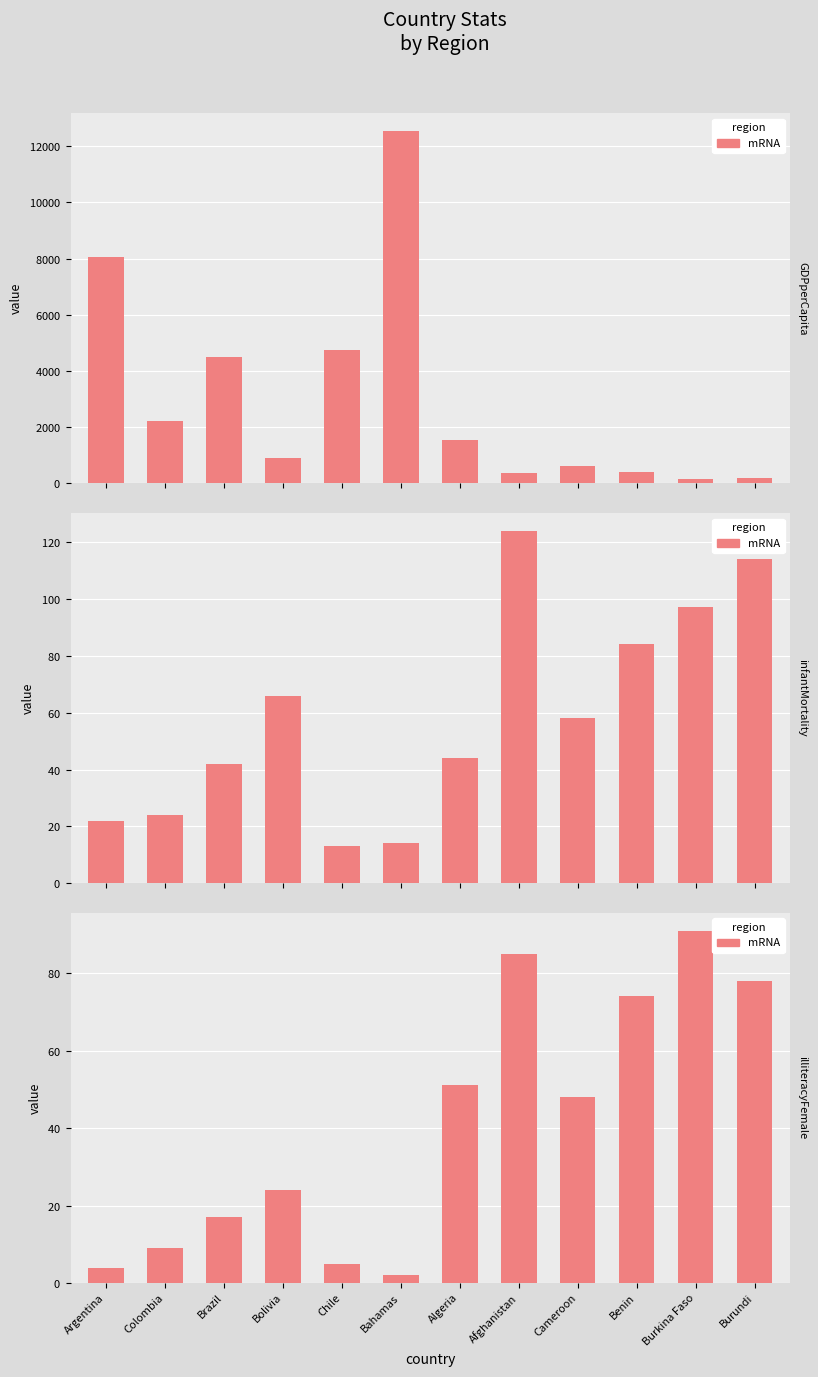

Rank the categories by value from highest to lowest.

Burkina Faso, Afghanistan, Burundi, Benin, Algeria, Cameroon, Bolivia, Brazil, Colombia, Chile, Argentina, Bahamas